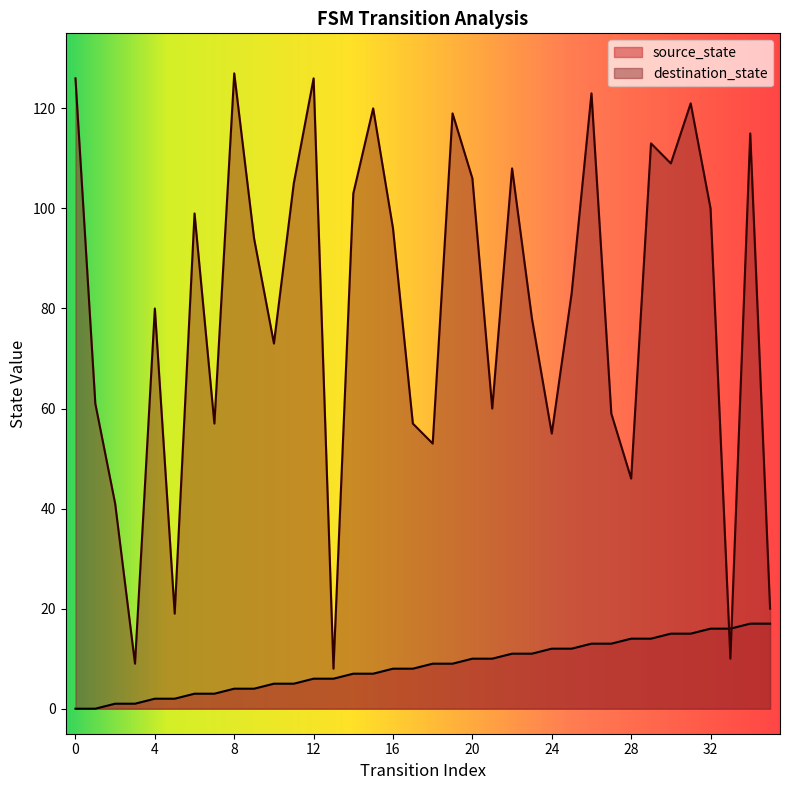

Is the value of source_state at 21 greater than the value of destination_state at 9?

No